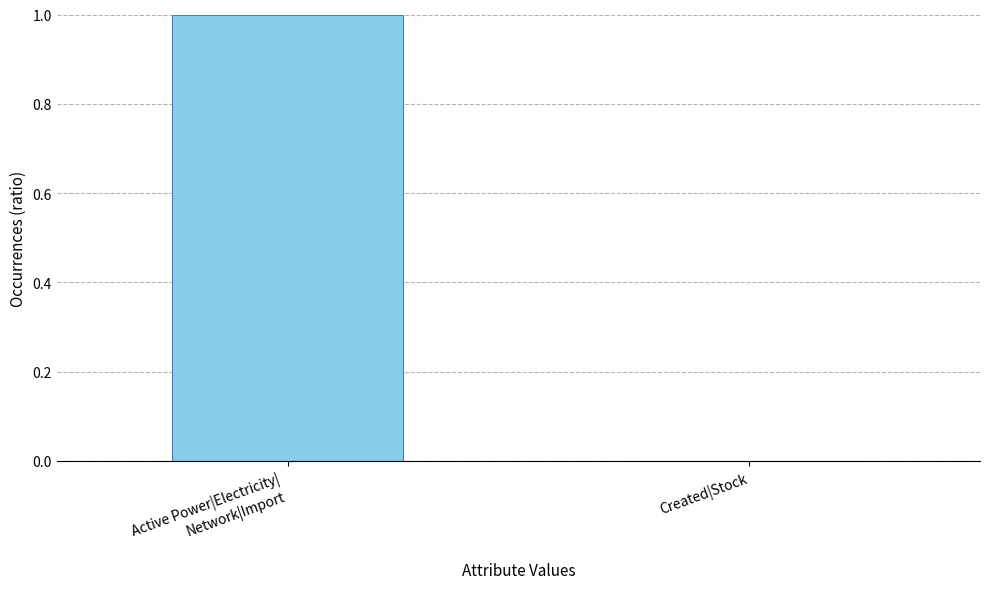

What is the difference between the values at Created|Stock and Active Power|Electricity|
Network|Import?

1